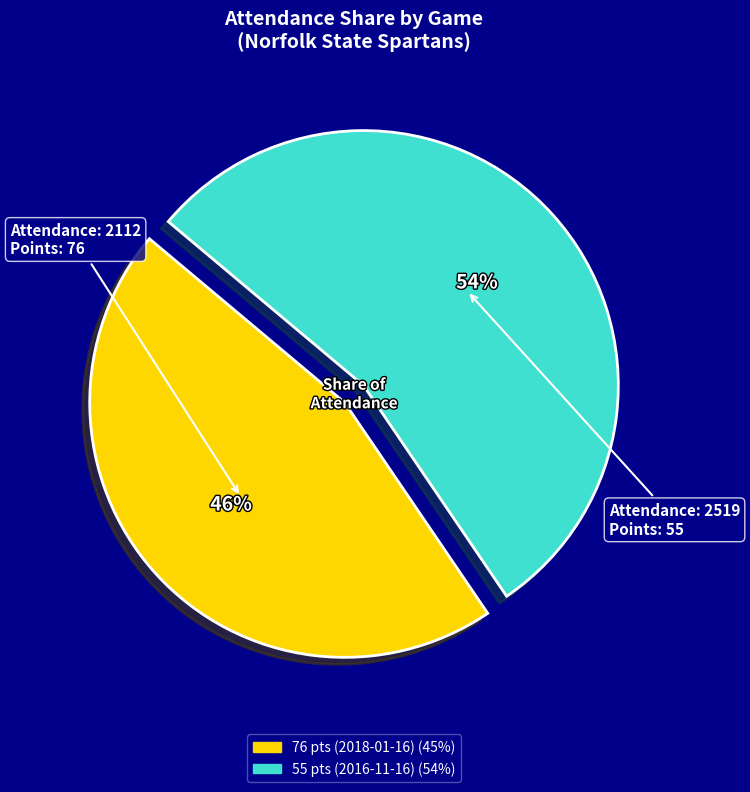

Is the sum of 76 pts (2018-01-16) and 55 pts (2016-11-16) greater than half?

Yes